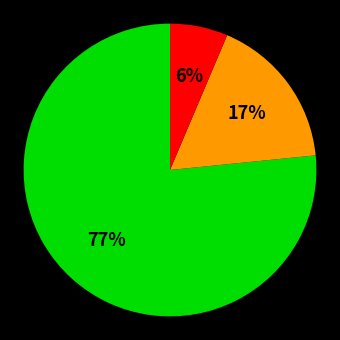

To the nearest percent, what is the average slice percentage?

33%